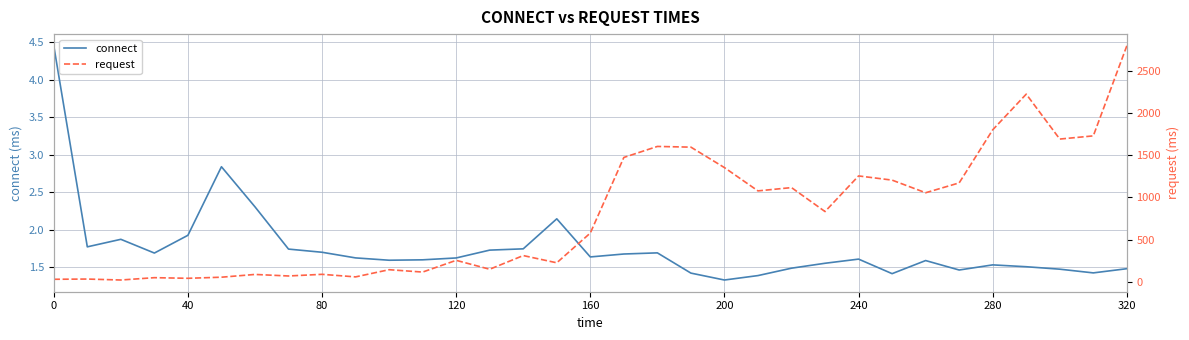

The value of connect at 120 is 2.4. True or false?

False